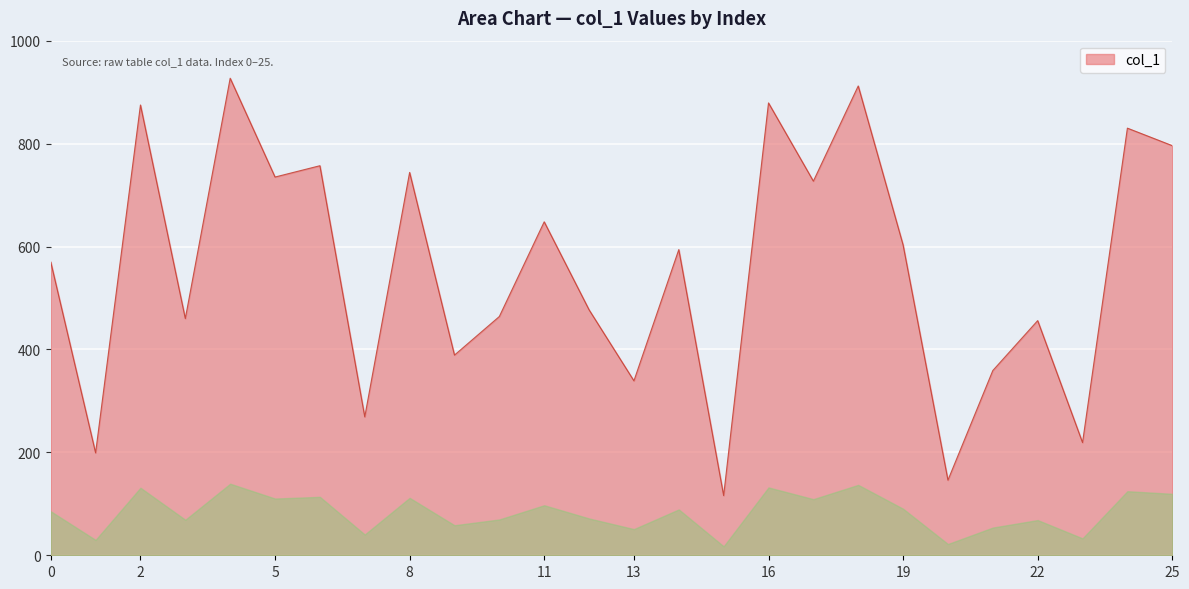

Count the number of categories in the chart.

26